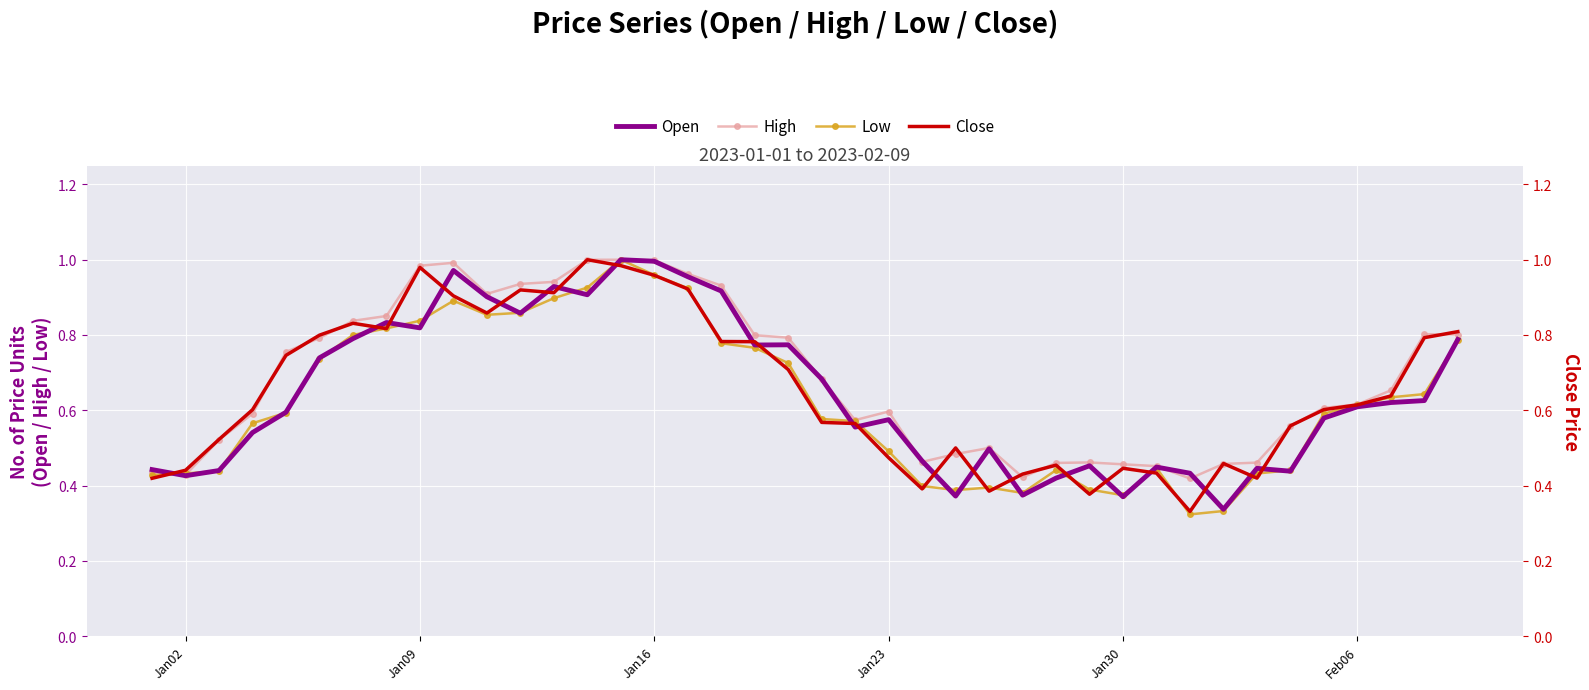

The value of Low at 34 is 0.6. True or false?

False